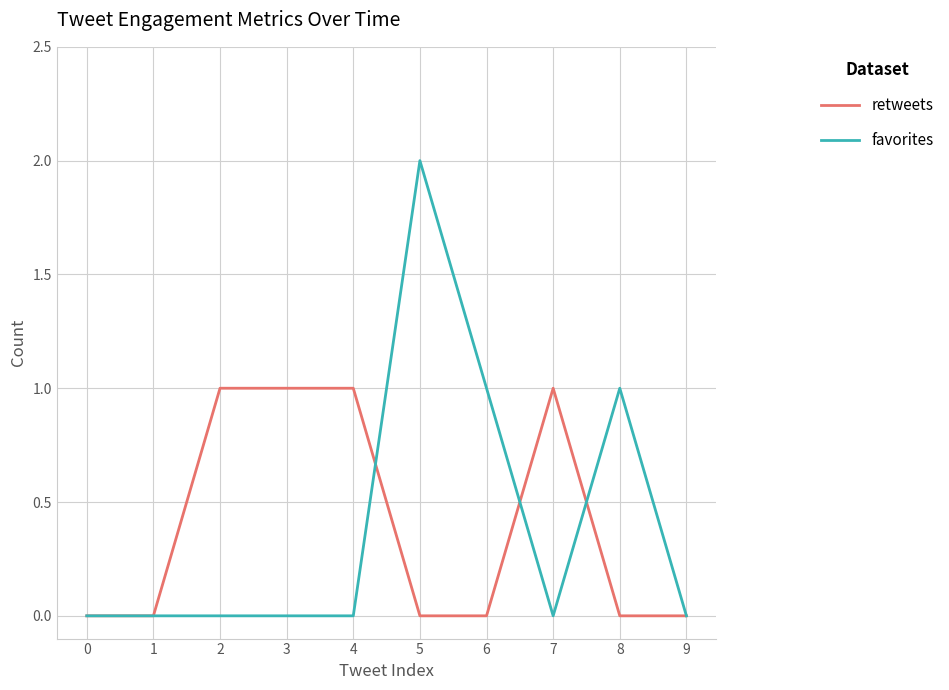

Reading right to left, extract all data points from this chart.

retweets: 0	0	1	0	0	1	1	1	0	0
favorites: 0	1	0	1	2	0	0	0	0	0